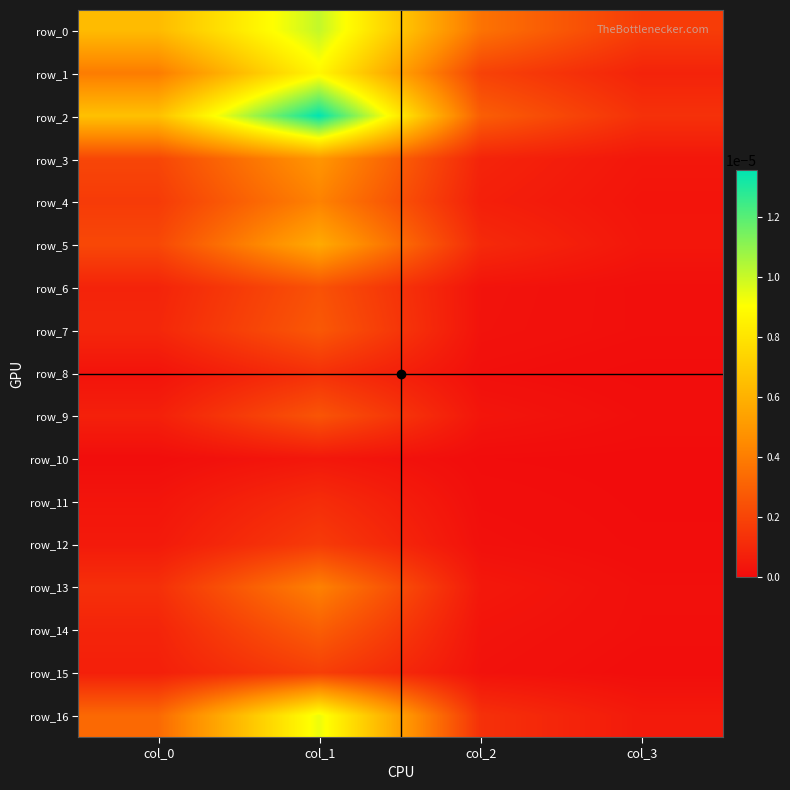

Which series has the largest total across all categories?

row_2